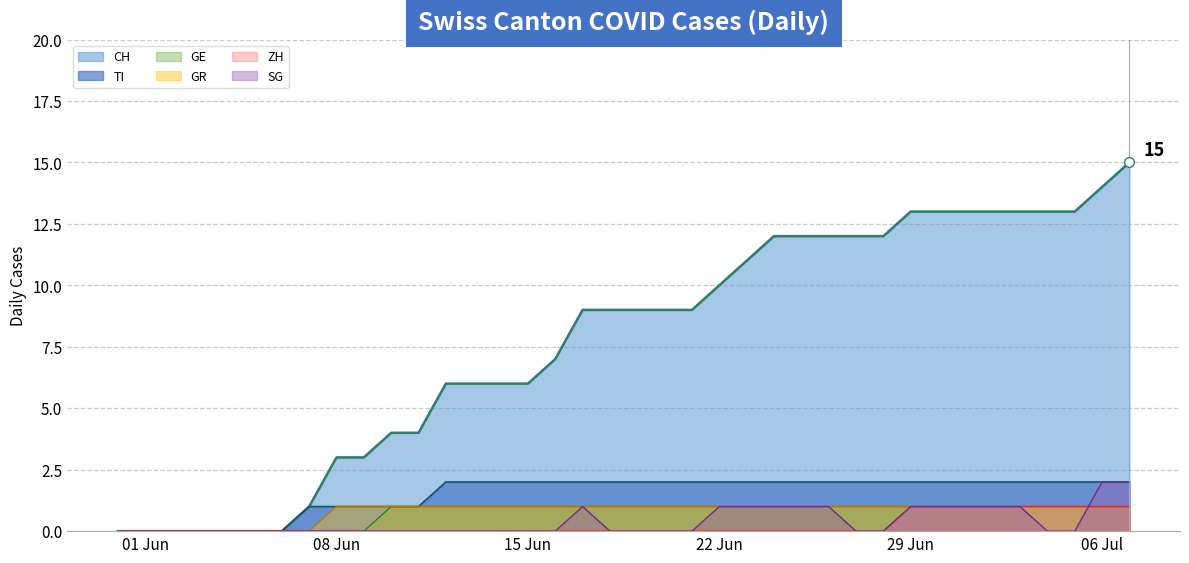

Is the value of GR (line) at 23 greater than the value of SG (line) at 28?

Yes